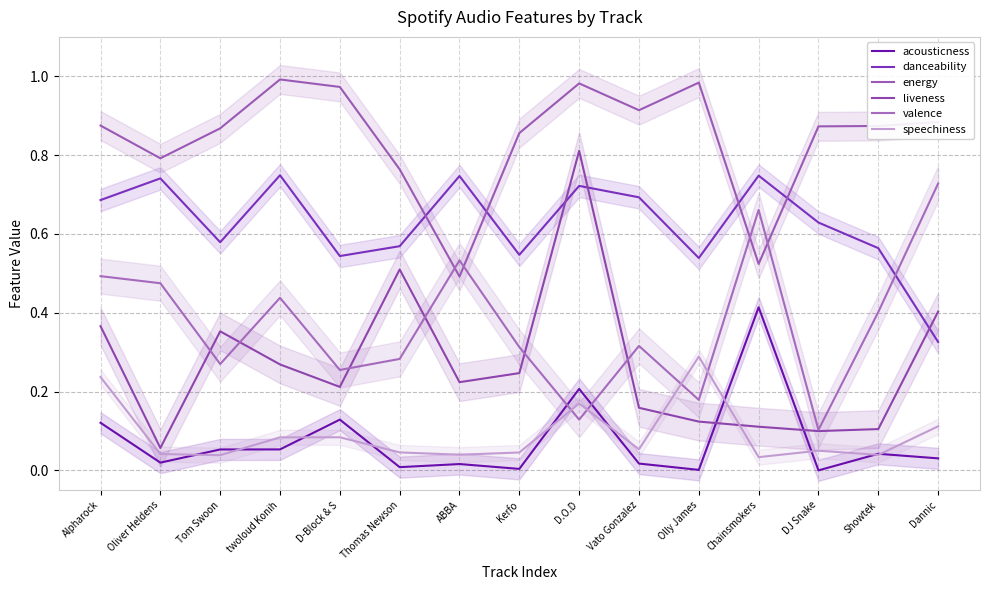

What is the value of the valence point at the 15th from the left?

0.7